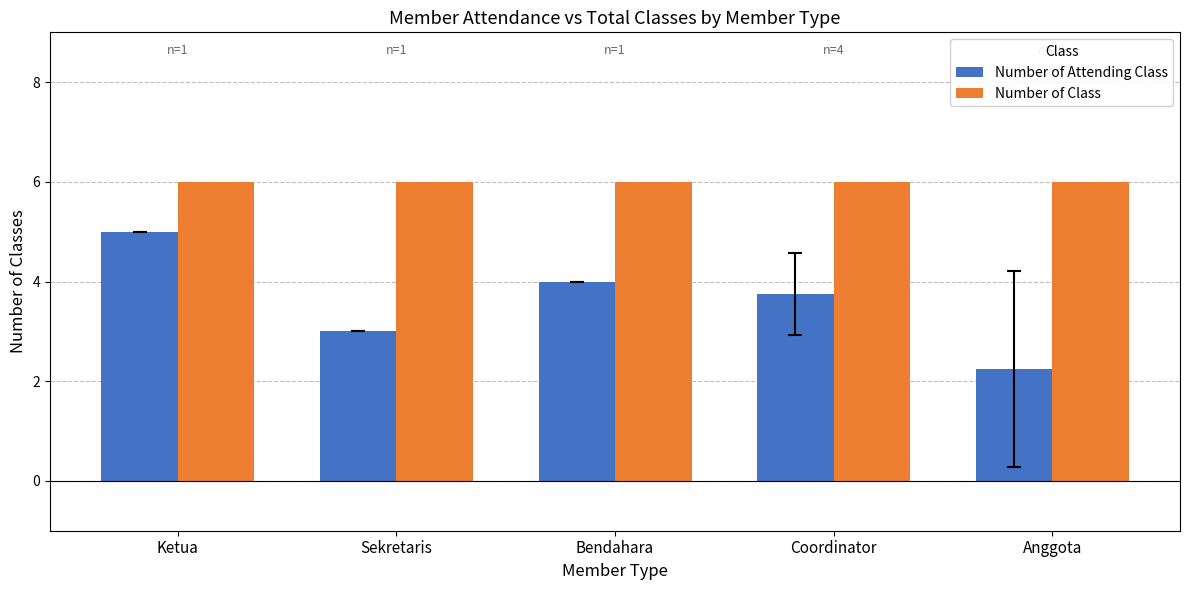

What is the sum of all Number of Class values?

30.0